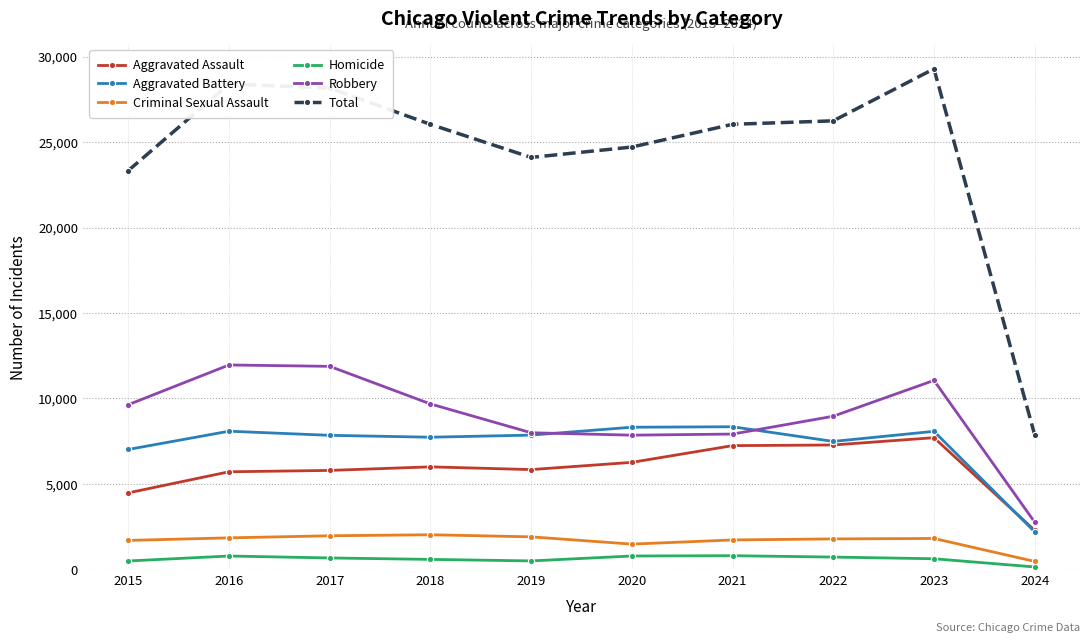

What is the difference between the maximum and minimum values in the Homicide series?

658